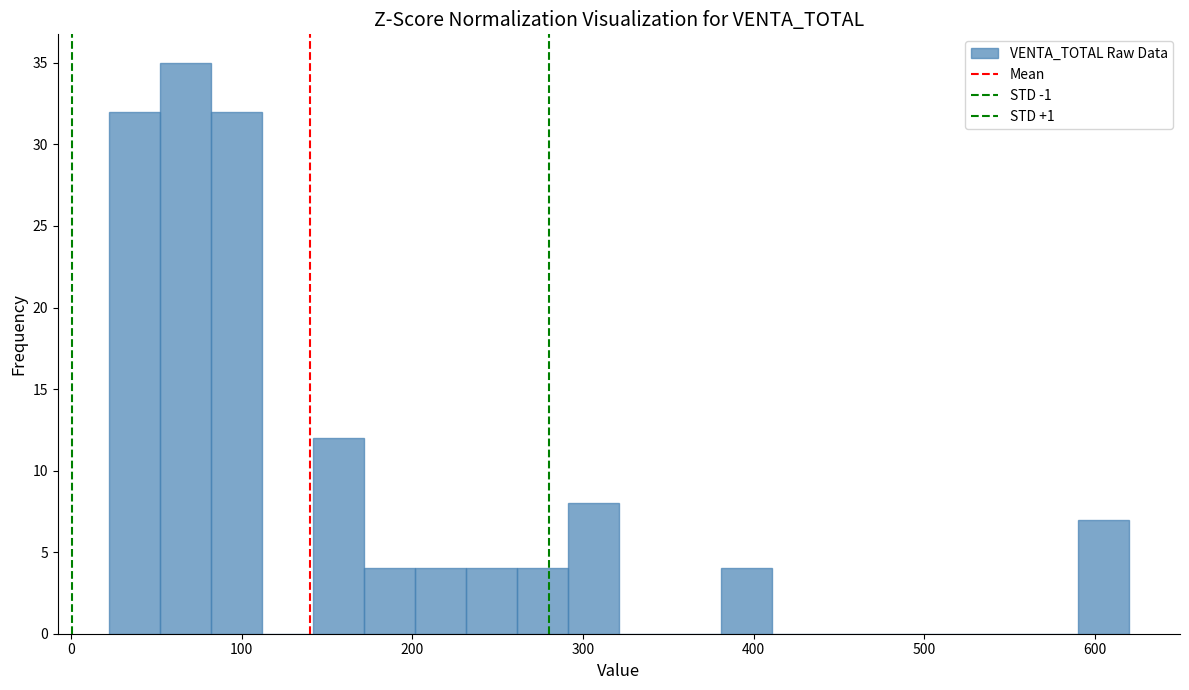

Read against the x-axis, roughly where is the centre of the tallest bar?

70